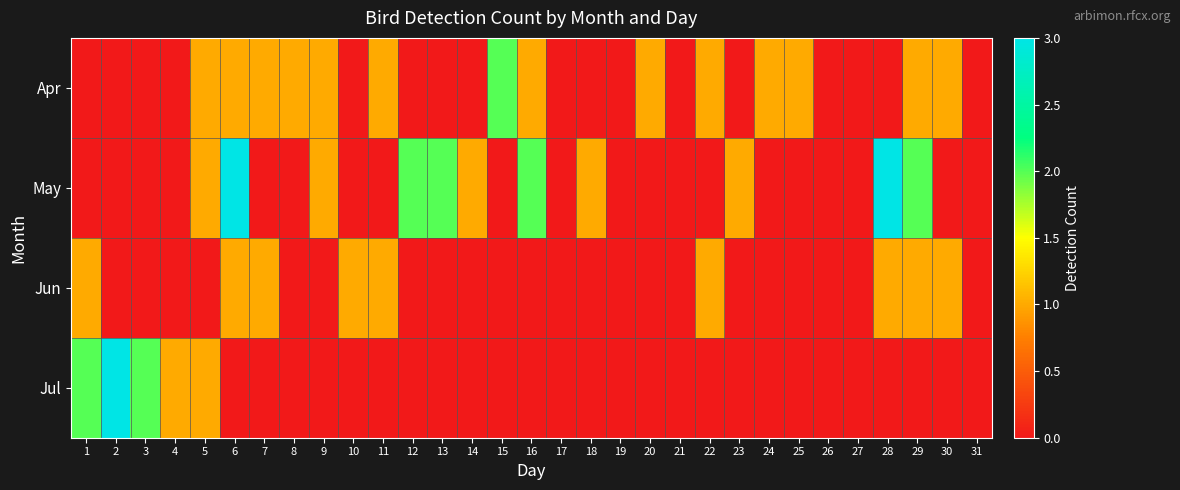

What is the total value across all series at 6?

5